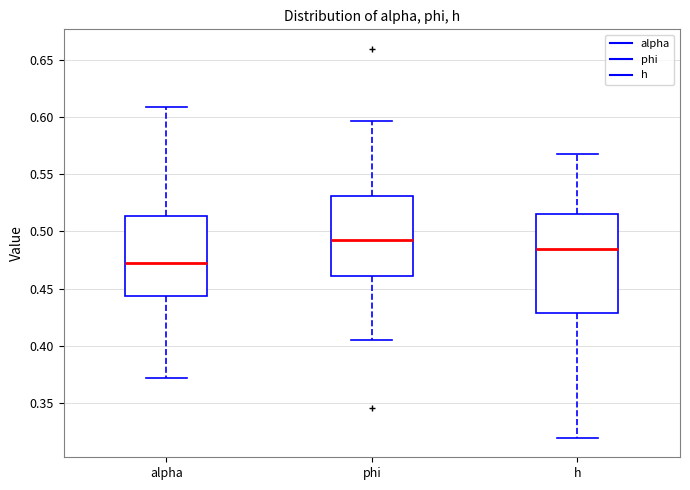

Reading left to right, read every box against the y-axis: the position of its median line, the range the box covers, and the ends of its whiskers. The values are not printed on the chart, so give them approximately, as read against the axis.

alpha: median 0.475, box 0.445 to 0.515, whiskers 0.370 to 0.610
phi: median 0.495, box 0.460 to 0.530, whiskers 0.405 to 0.595
h: median 0.485, box 0.430 to 0.515, whiskers 0.320 to 0.565